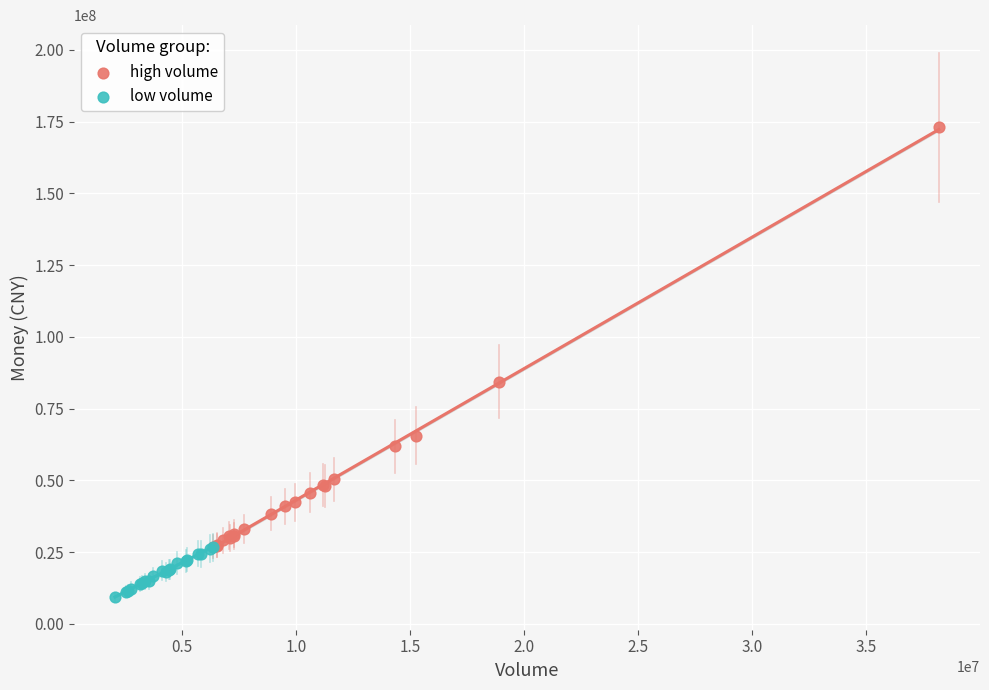

Which series contains the highest Y value?

high volume